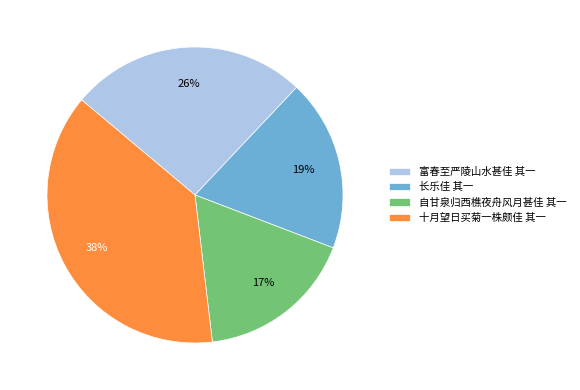

To the nearest percent, what is the difference between the largest and smallest slice percentages?

21%